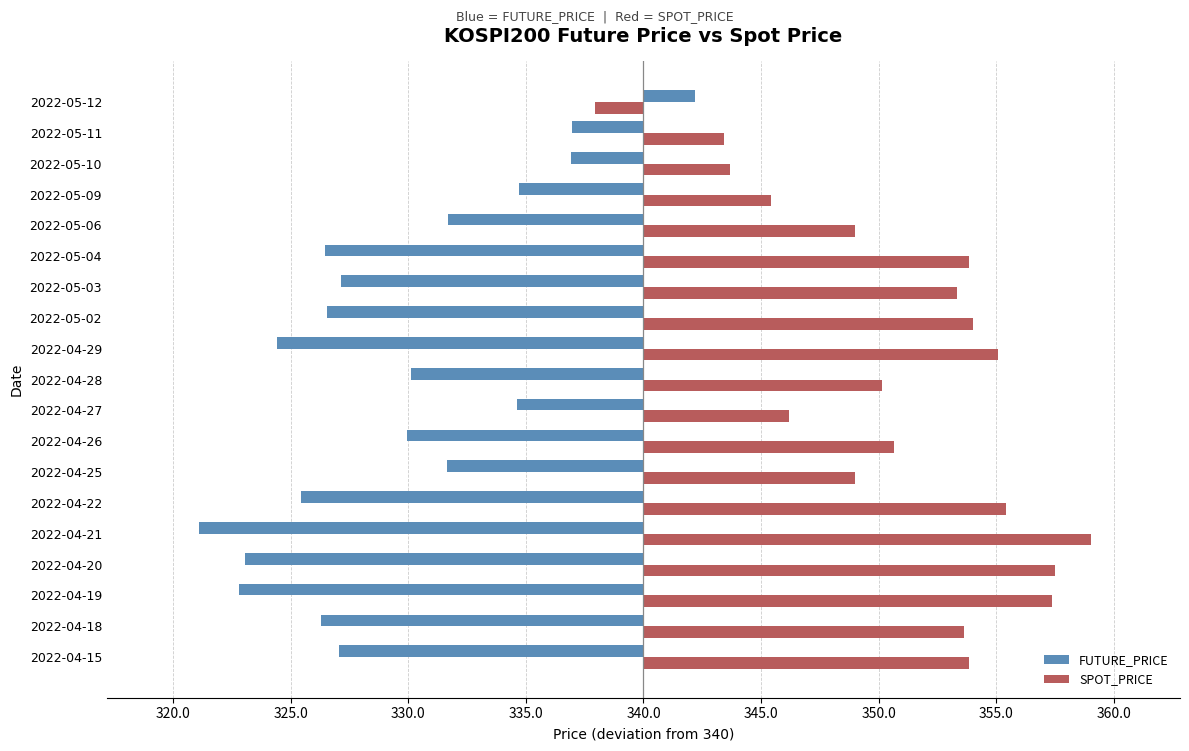

What is the lowest value of the SPOT_PRICE series?

-2.1